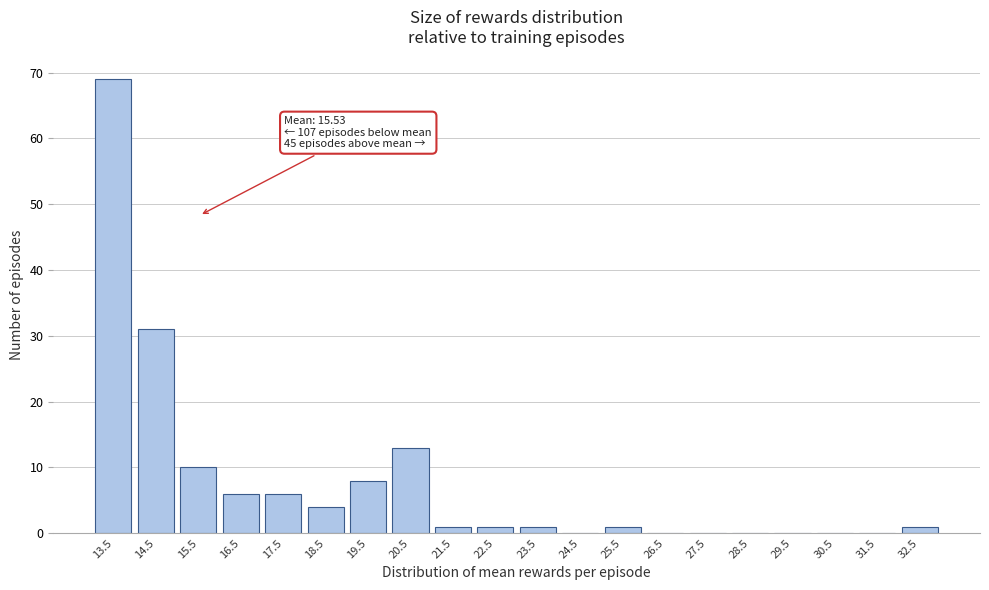

Over which range of the x-axis is the bar tallest?

13 to 14